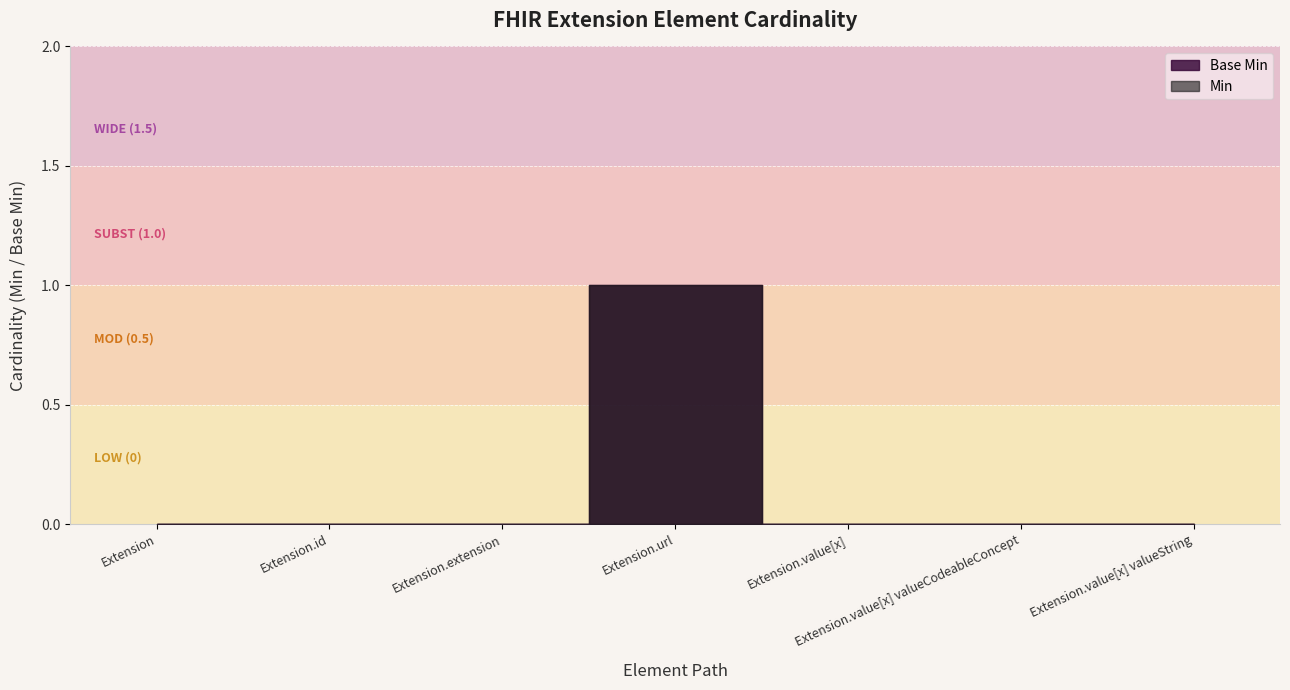

What is the sum of all Base Min values?

1